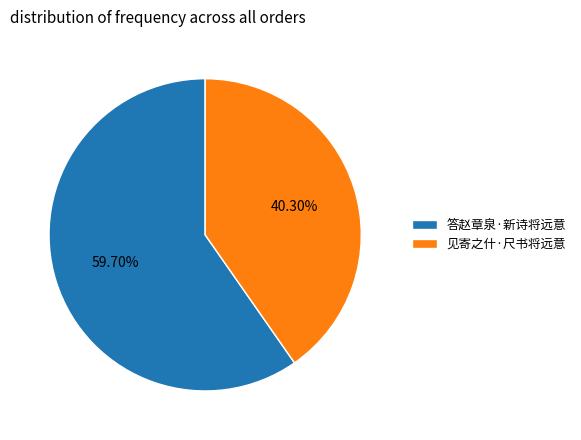

Rank the categories by value from lowest to highest.

见寄之什·尺书将远意, 答赵章泉·新诗将远意